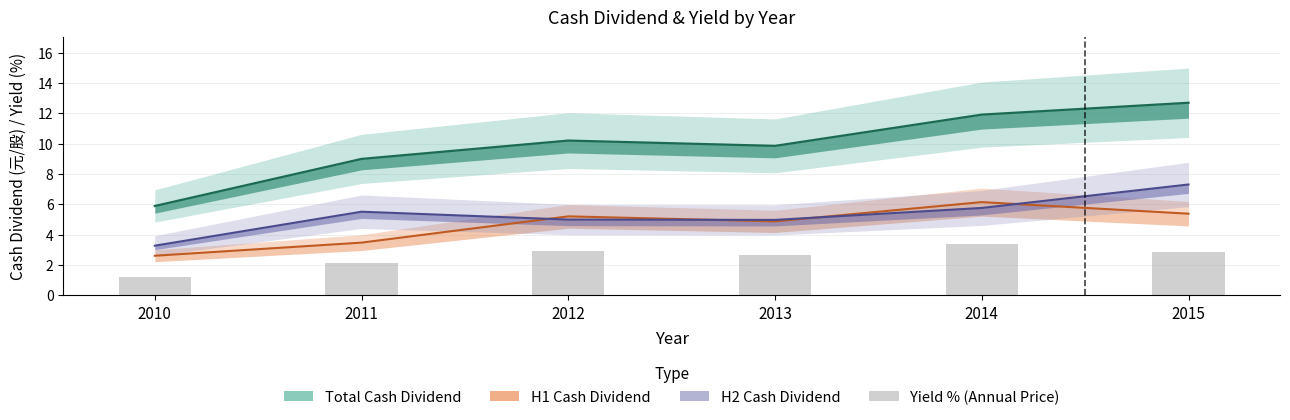

Rank the series at 2014 from highest to lowest value.

Total Cash Dividend, H1 Cash Dividend, H2 Cash Dividend, Yield % (Annual Price)